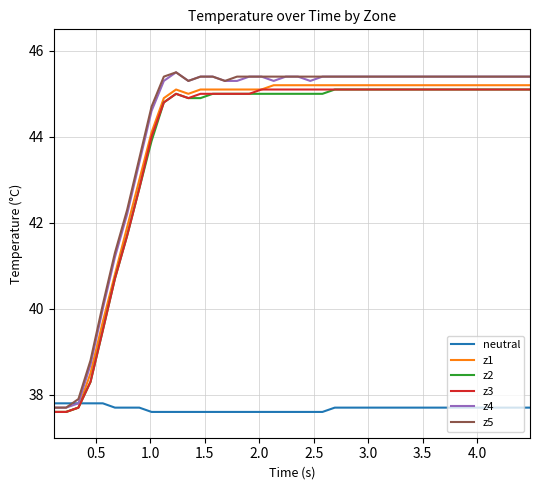

What is the lowest value of the z1 series?

37.6